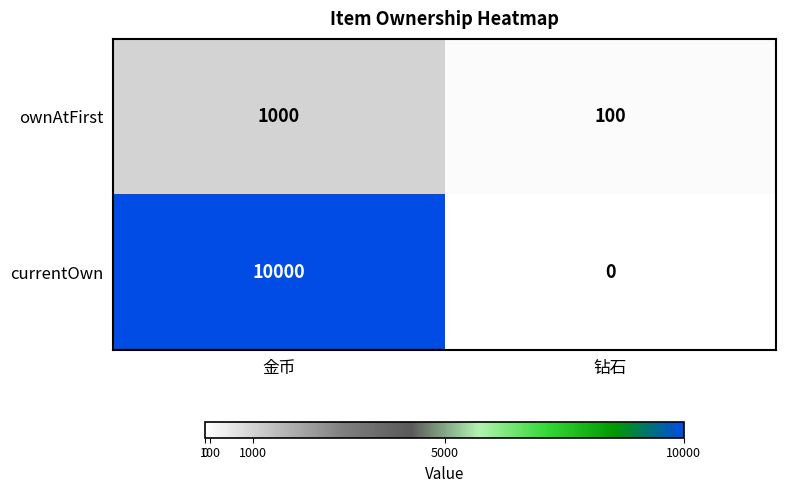

At how many categories does at least one series exceed 2502?

1